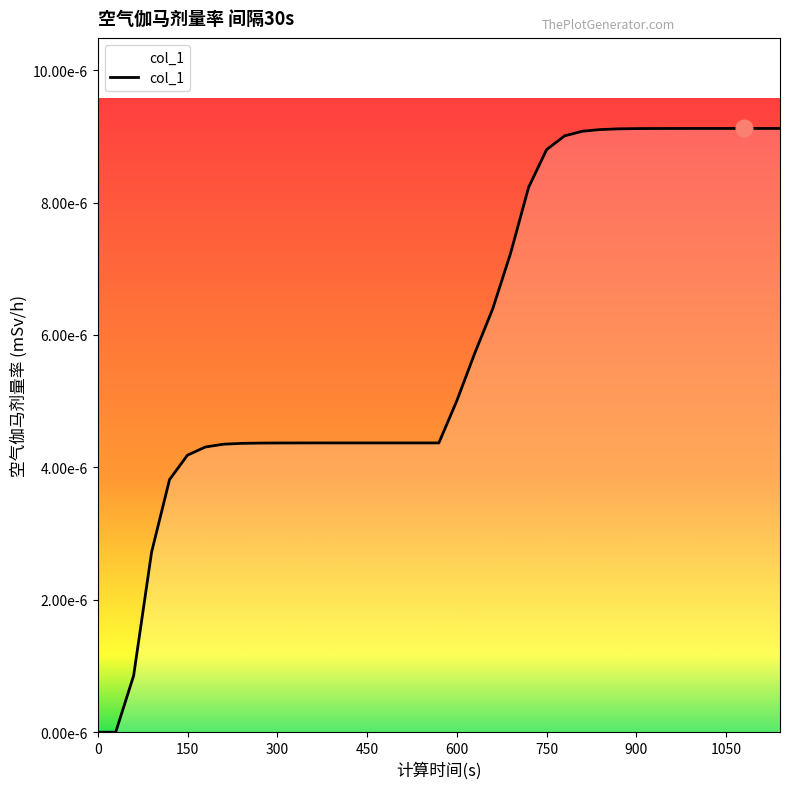

Is this an area chart (filled region under the line)?

No